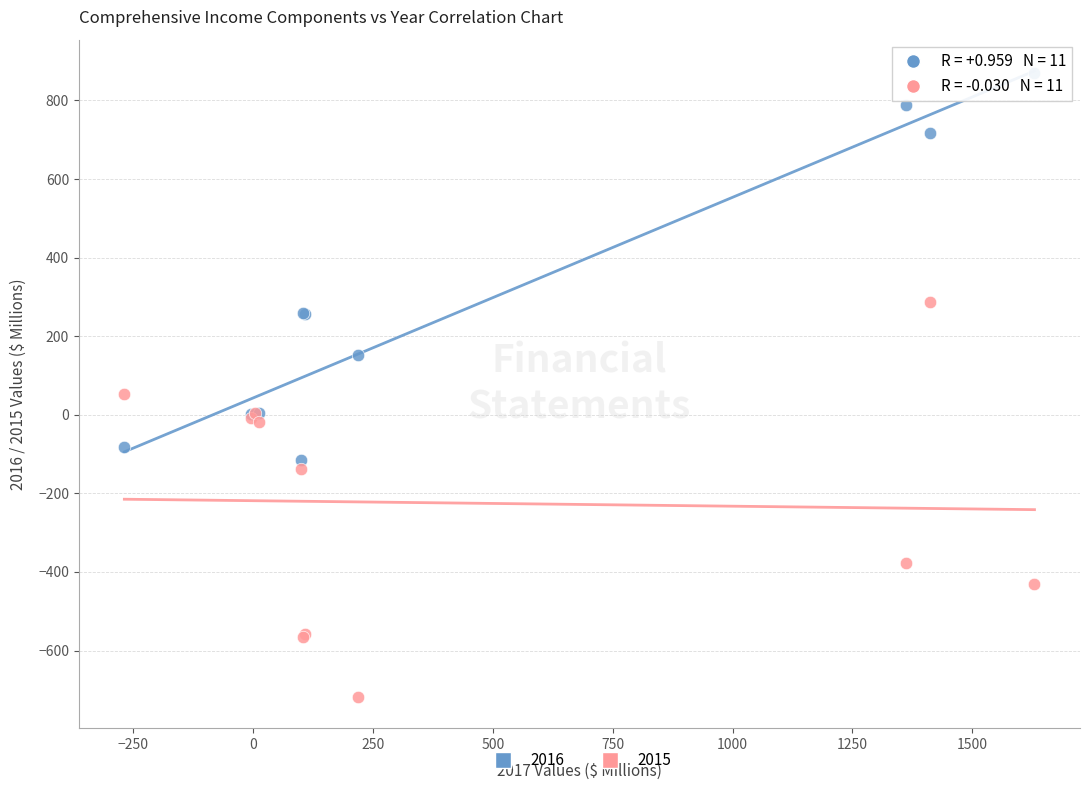

Across all series, what Y value is closest to 75?

53